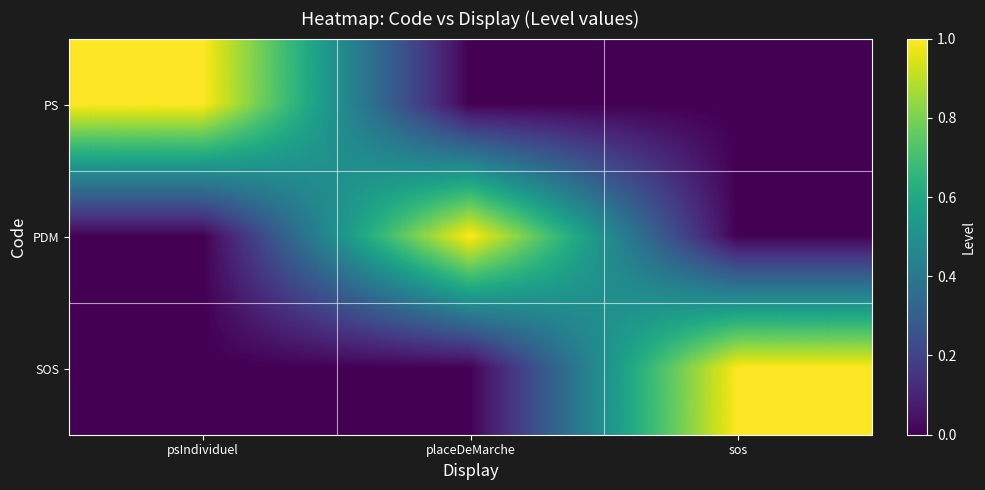

Reading right to left, what are all the values shown in this chart?

PS: sos=0	placeDeMarche=0	psIndividuel=1
PDM: sos=0	placeDeMarche=1	psIndividuel=0
SOS: sos=1	placeDeMarche=0	psIndividuel=0